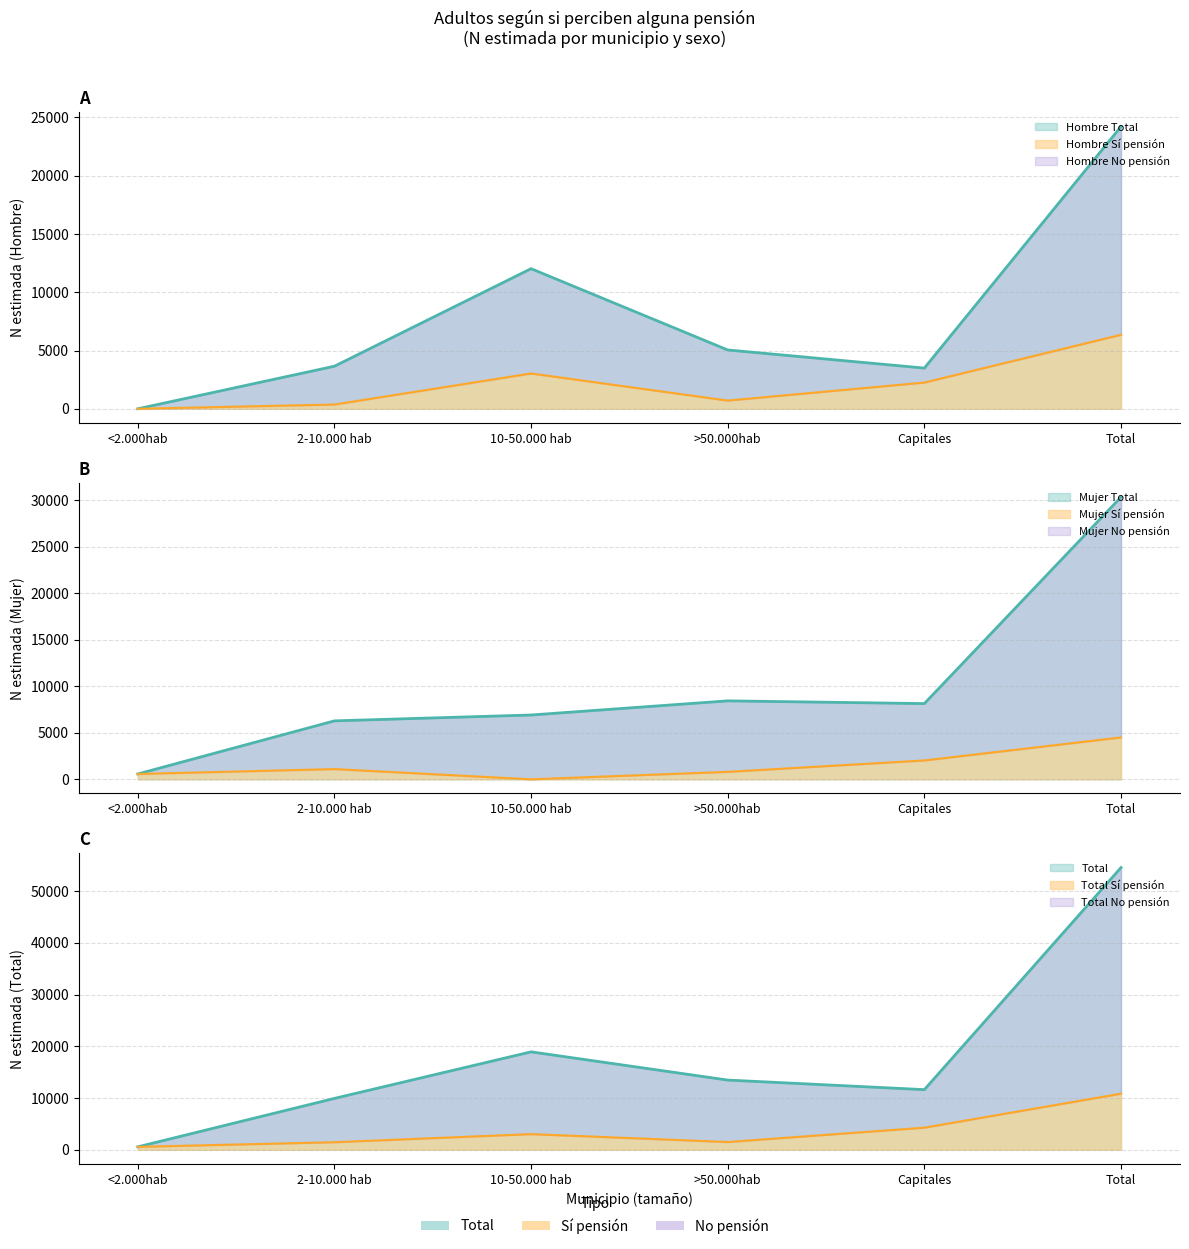

List the series in order of their overall mean, lowest first.

Hombre N (estimada), Mujer N (estimada), Total N (estimada)